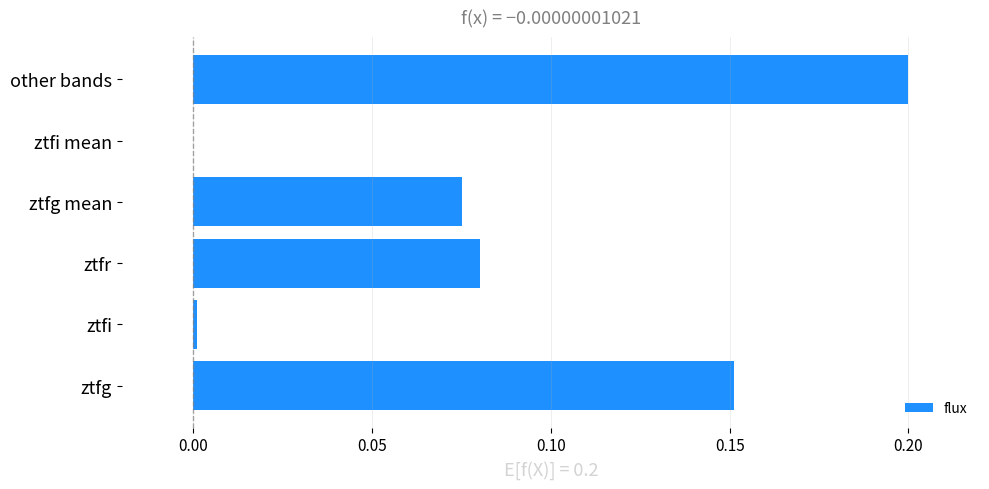

What is the sum of the values at other bands and ztfg?

0.4